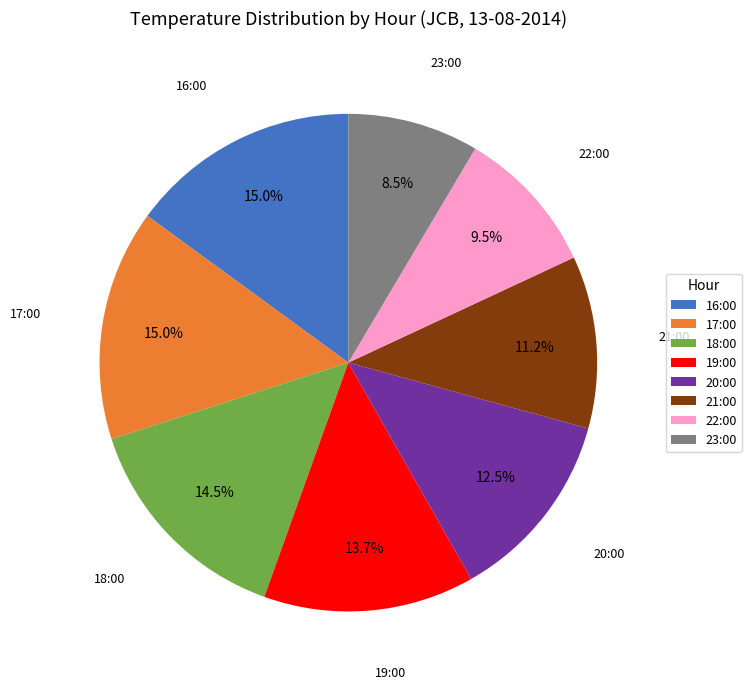

What is the ratio of the value at 23:00 to the value at 22:00?

0.9